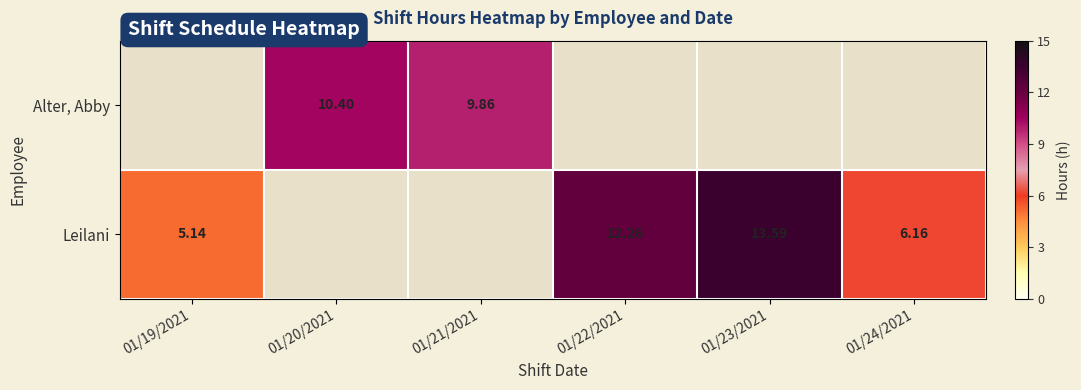

Is the value of Leilani at 01/22/2021 greater than the value of Alter, Abby at 01/20/2021?

Yes